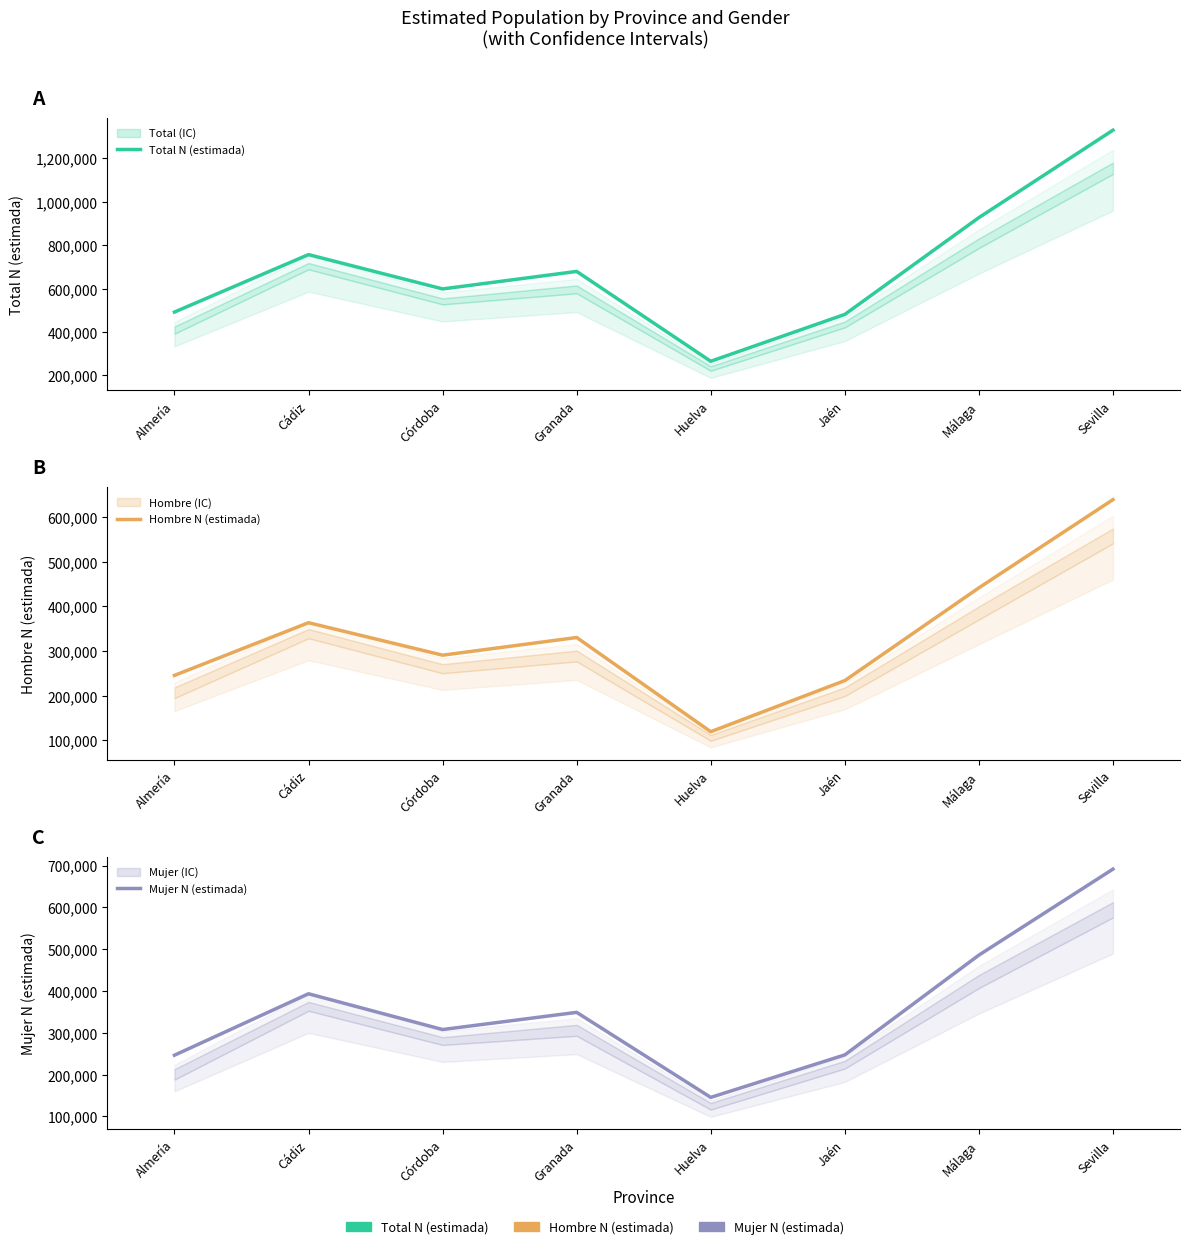

Where does the Hombre N (estimada) series first go above 330047?

Cádiz